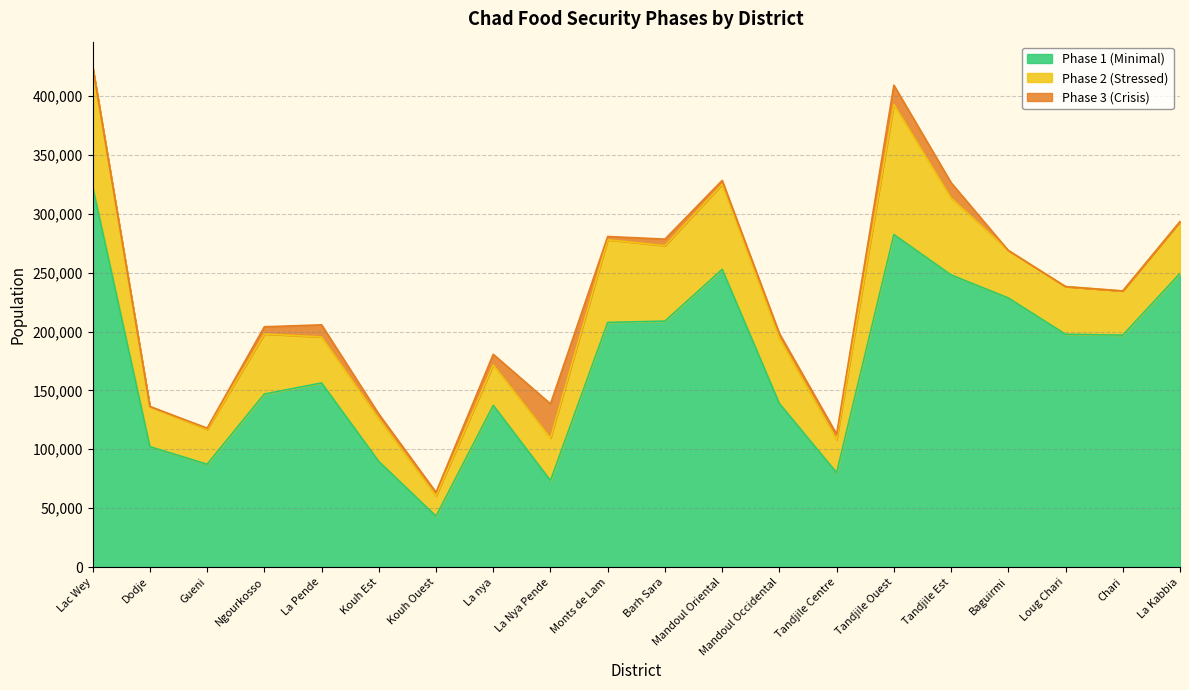

Where is the first local maximum for phase2?

Ngourkosso